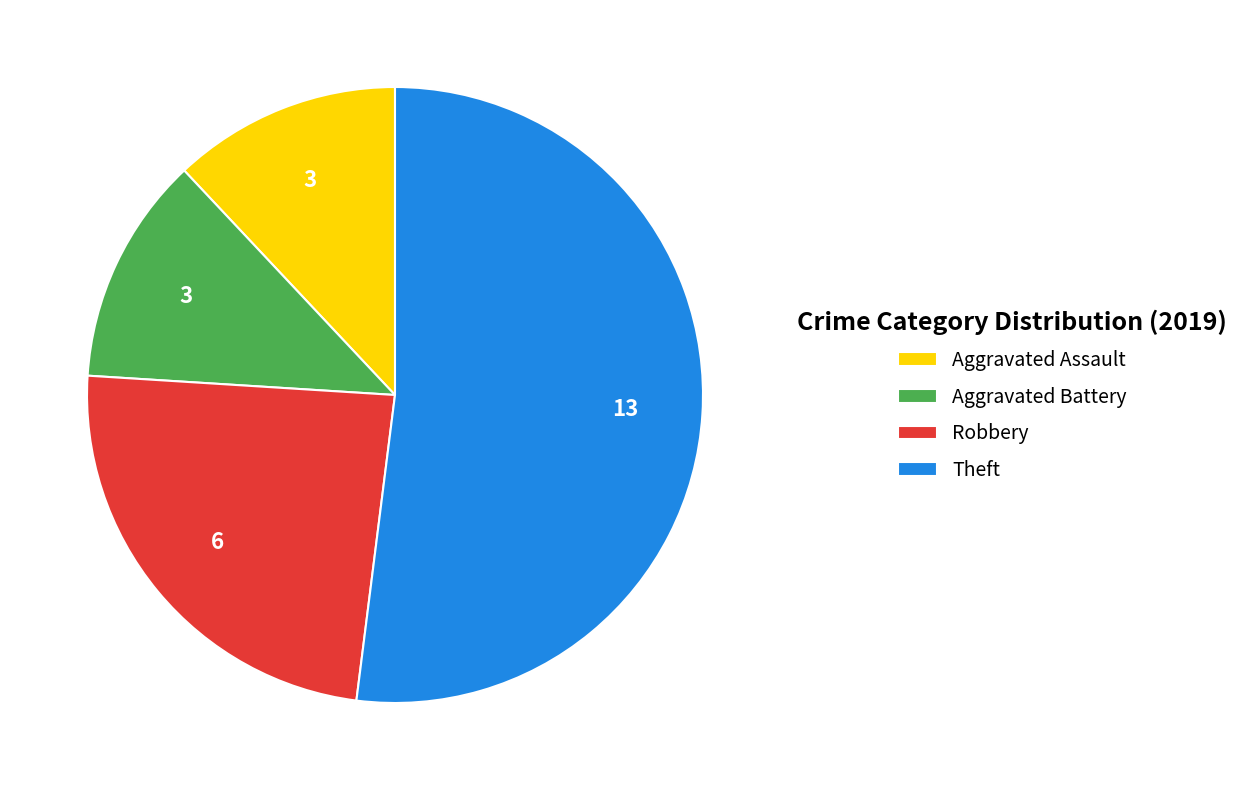

Is the sum of Theft and Aggravated Assault greater than half?

Yes